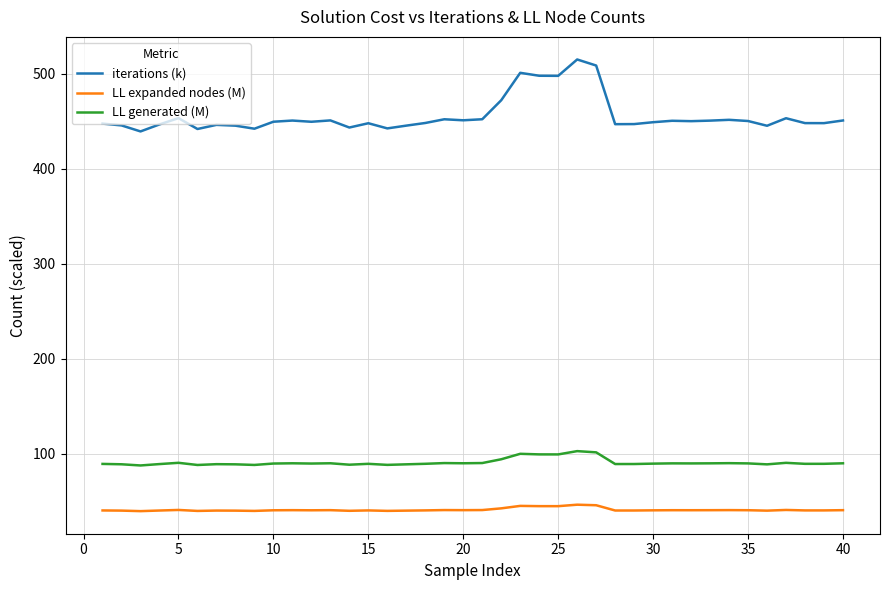

Rank the series by their maximum value, from lowest to highest.

LL expanded nodes (M), LL generated (M), iterations (k)